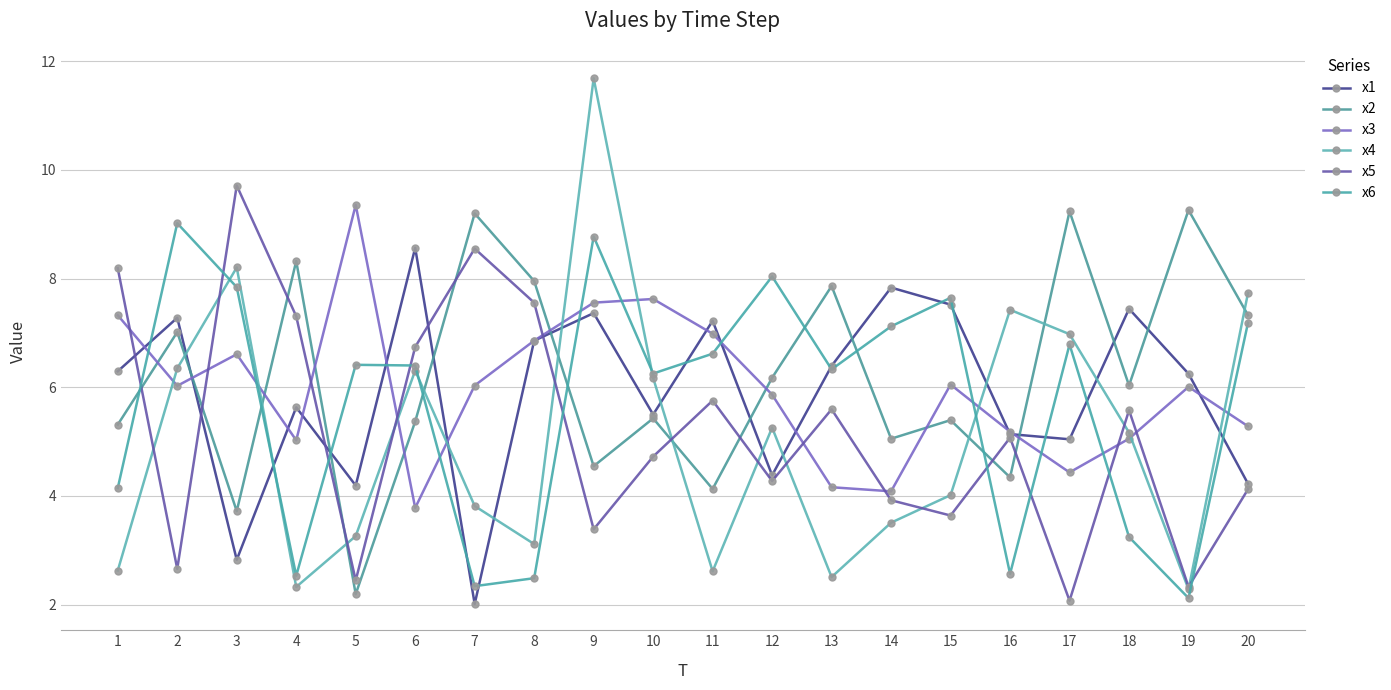

At which category is the sum across all series the highest?

9